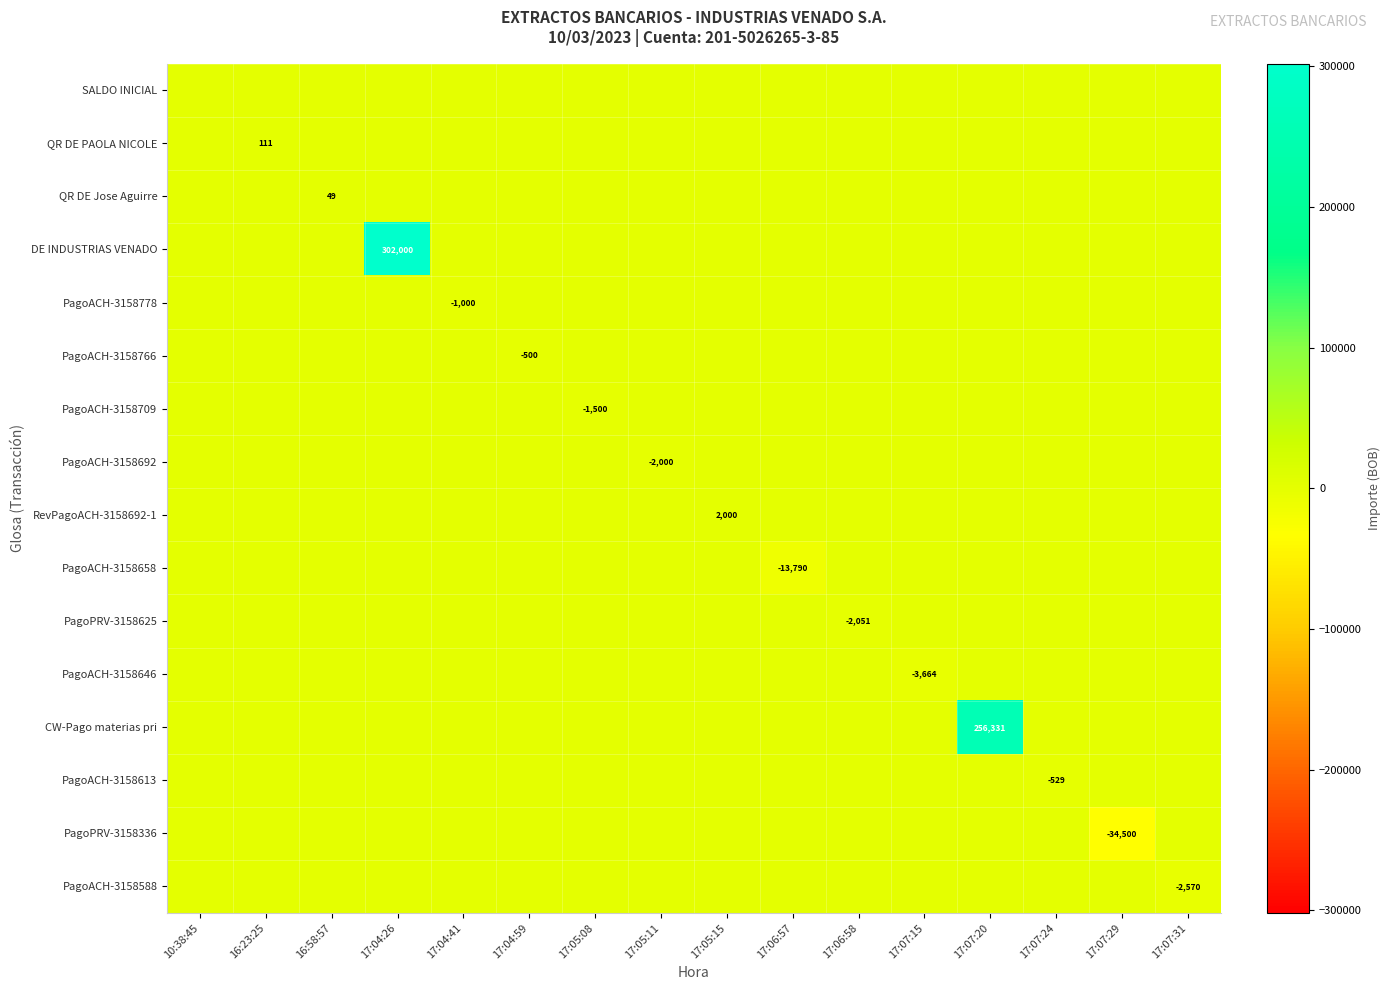

Which series has the largest total across all categories?

DE INDUSTRIAS VENADO